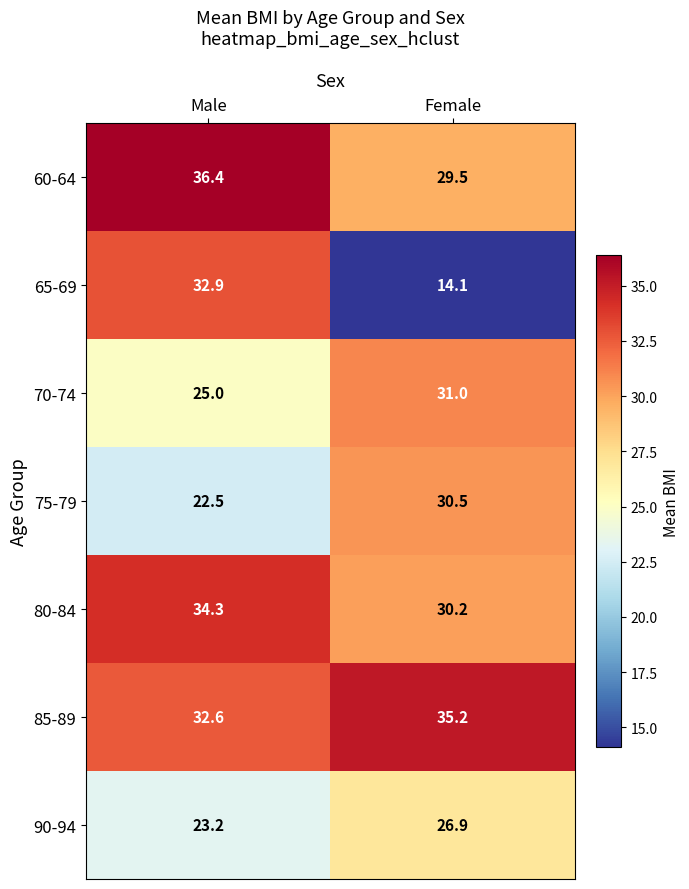

Rank the series at Female from lowest to highest value.

65-69, 90-94, 60-64, 80-84, 75-79, 70-74, 85-89